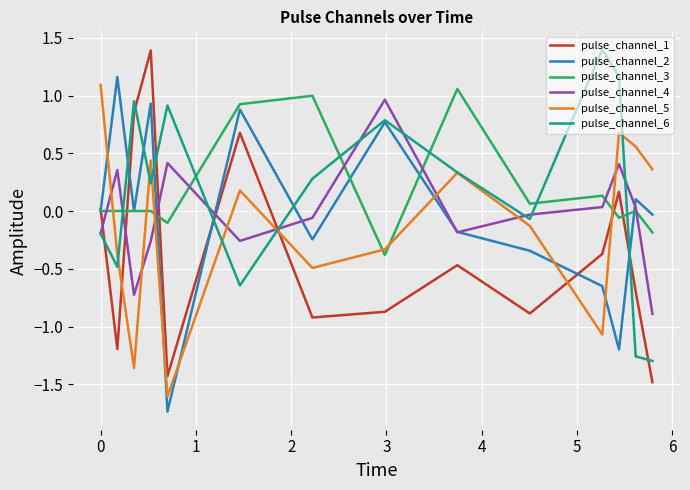

Does the chart display data point markers on the line(s)?

No